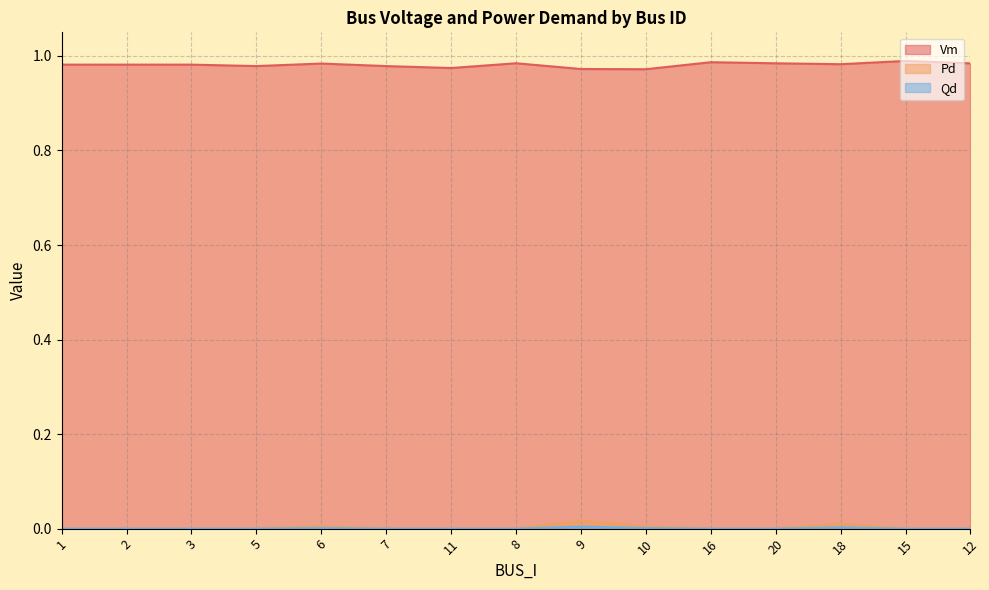

Between 8 and 20, which series saw the biggest shift?

Pd